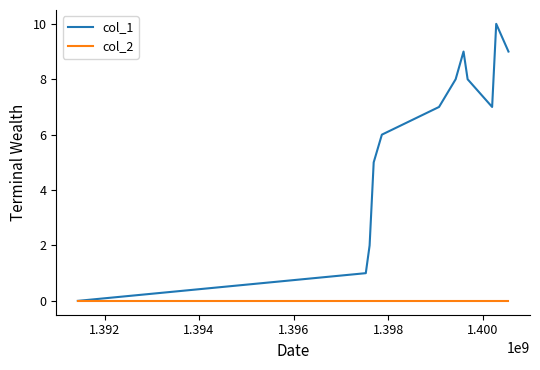

What is the difference between the second highest and second lowest values in the col_1 series?

8